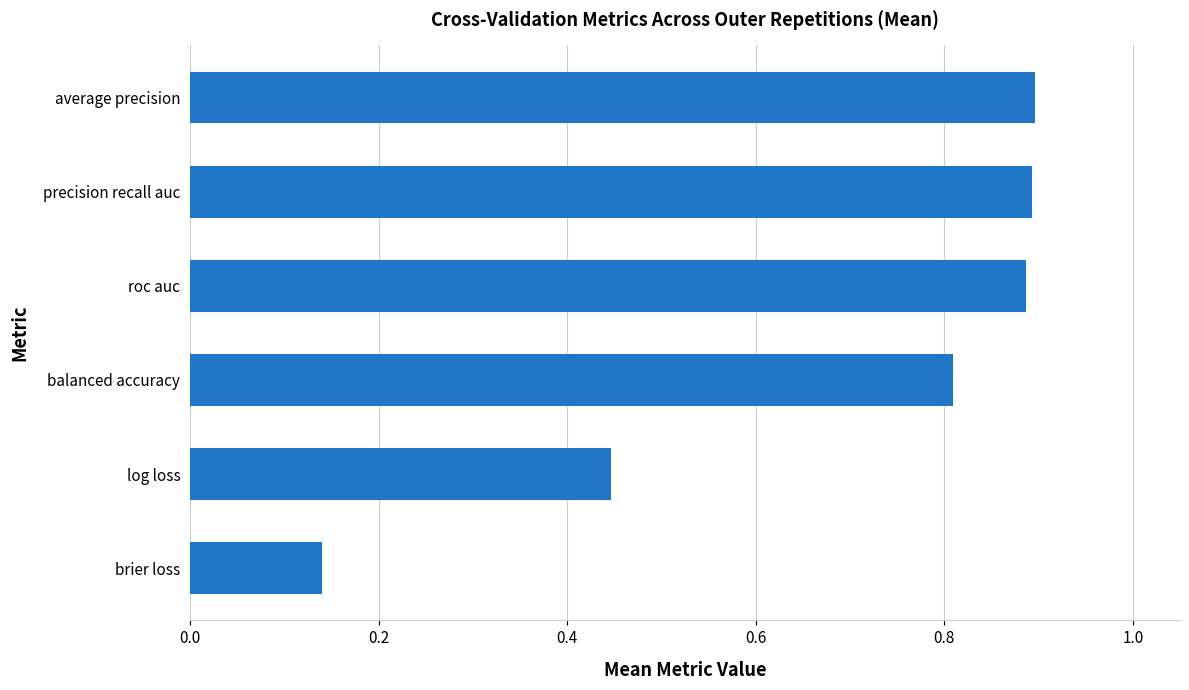

Which label corresponds to the smallest value in the chart?

brier loss